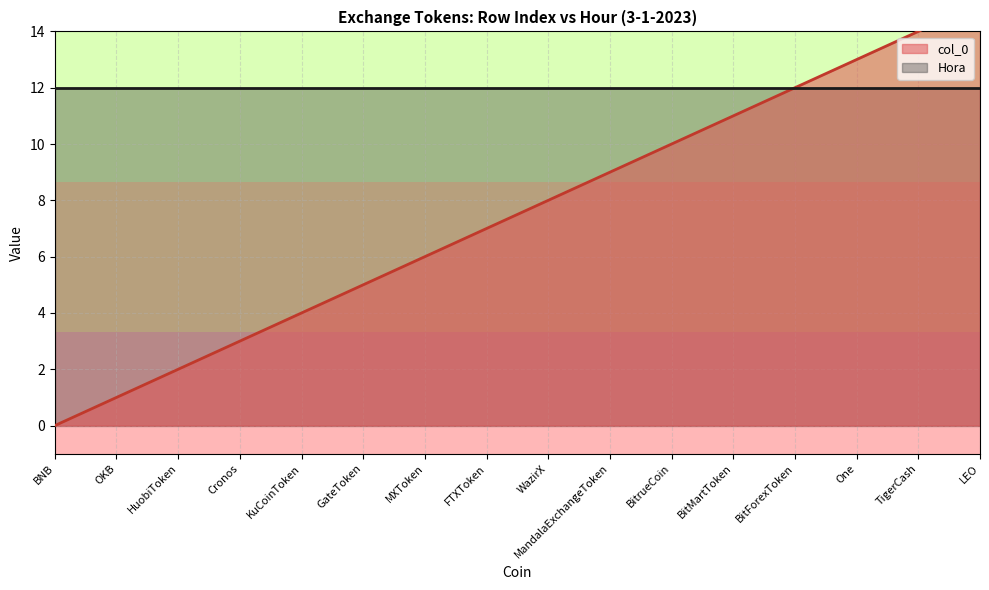

At which category does the chart reach its minimum across all series?

BNB